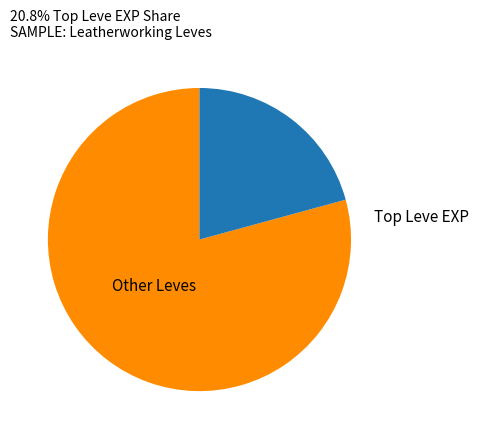

How many slices are in this pie chart?

2